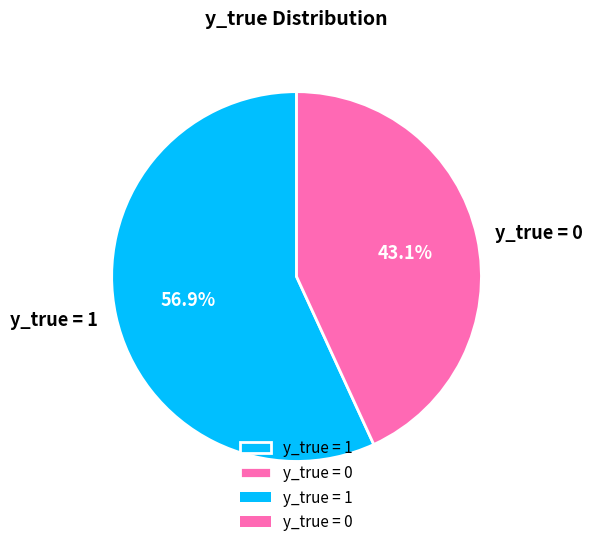

True or false: y_true = 0 accounts for 30% of the total.

False